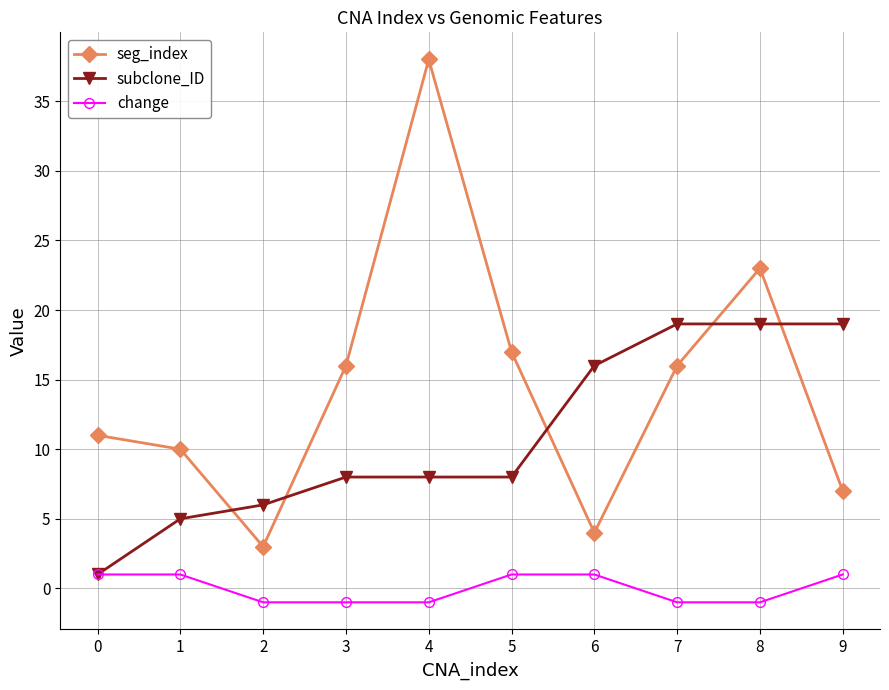

Which series ends up on top after the final intersection of seg_index and subclone_ID?

subclone_ID